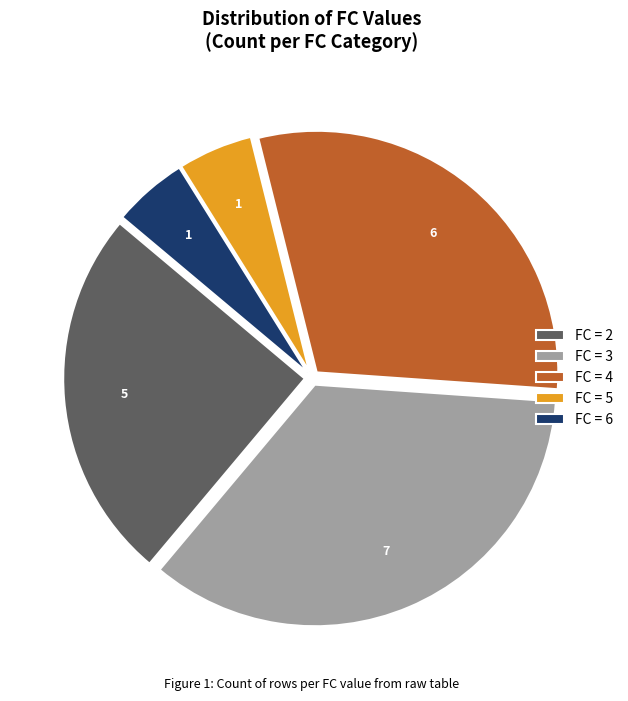

Between FC = 5 and FC = 4, which is larger?

FC = 4